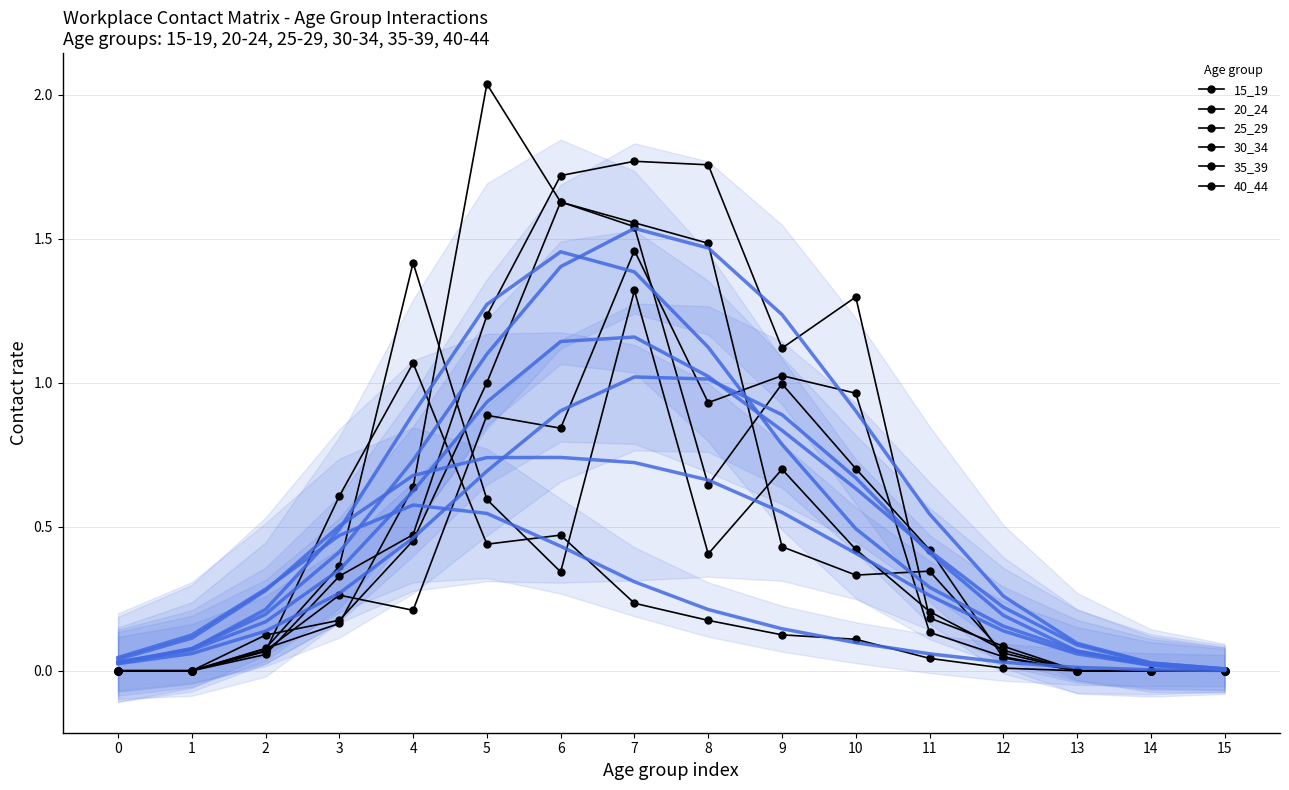

How many interior local peaks does the 25_29 series have?

2